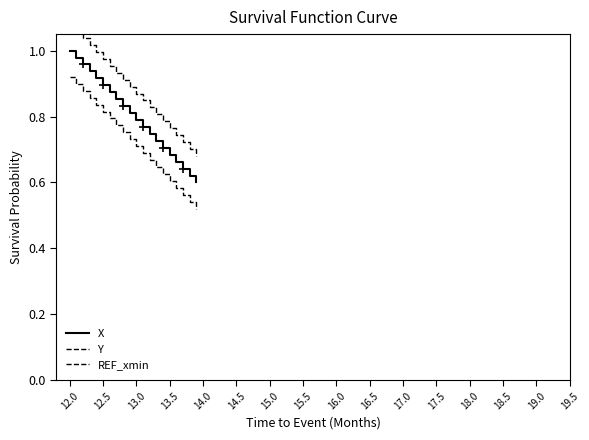

How many lines are shown in the chart?

3